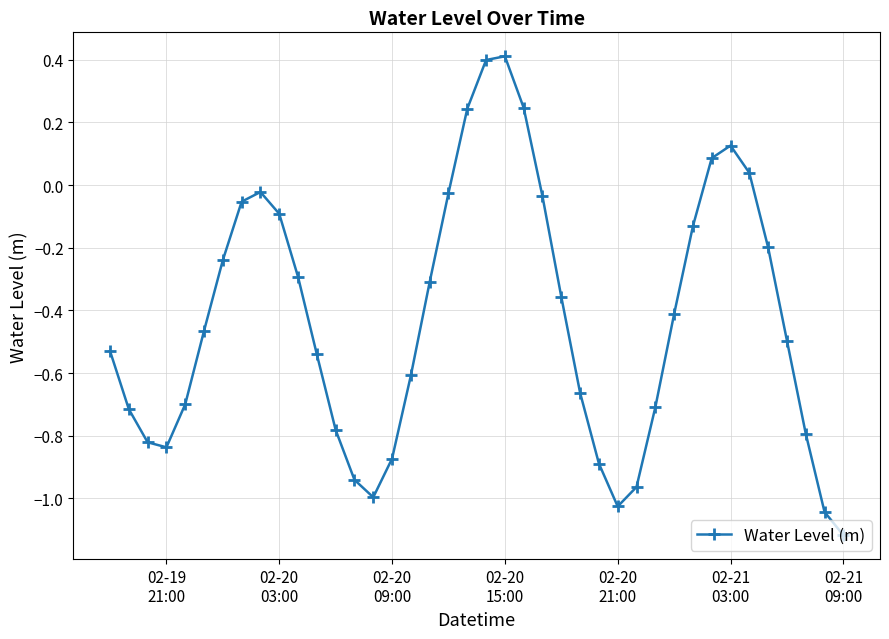

What is the difference between the maximum and minimum values?

1.5